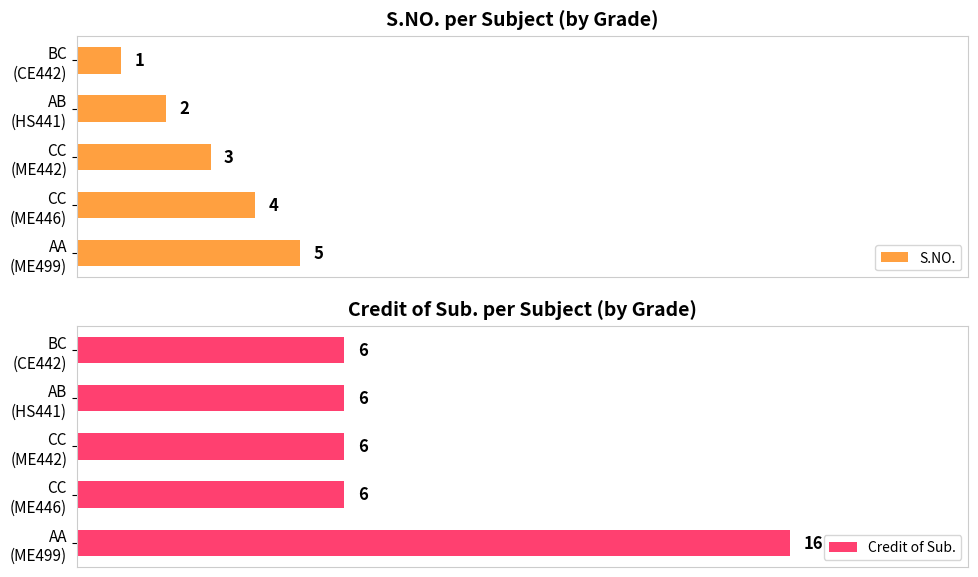

Rank the series at BC (CE442) from lowest to highest value.

S.NO., Credit of Sub.